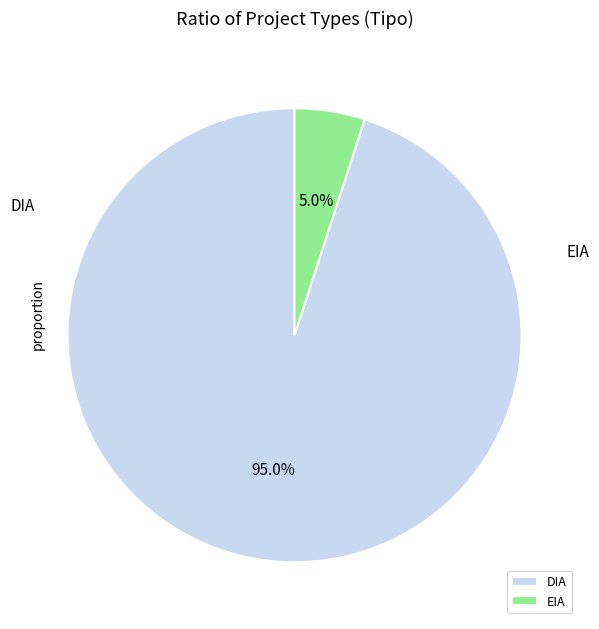

What is the largest slice in the pie chart?

DIA